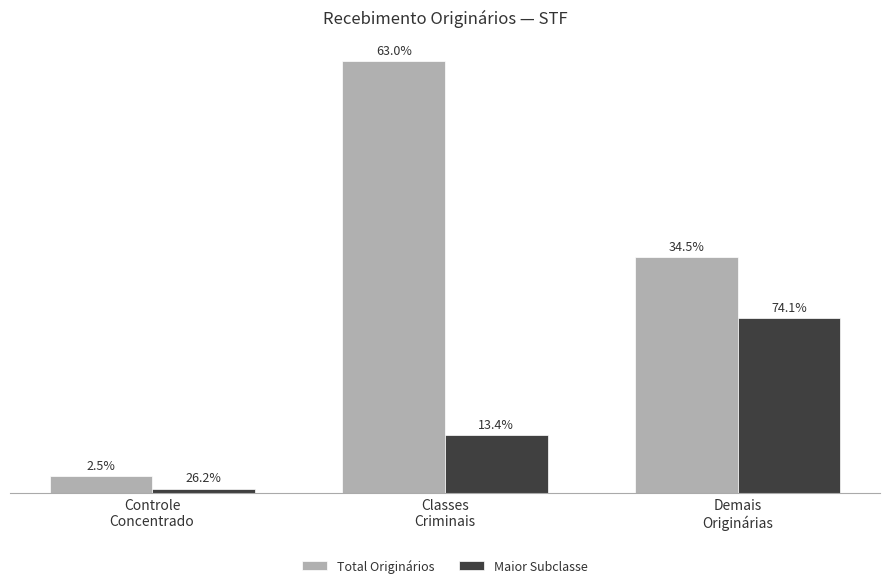

What are all the series names shown in the legend?

Total Originários, Maior Subclasse